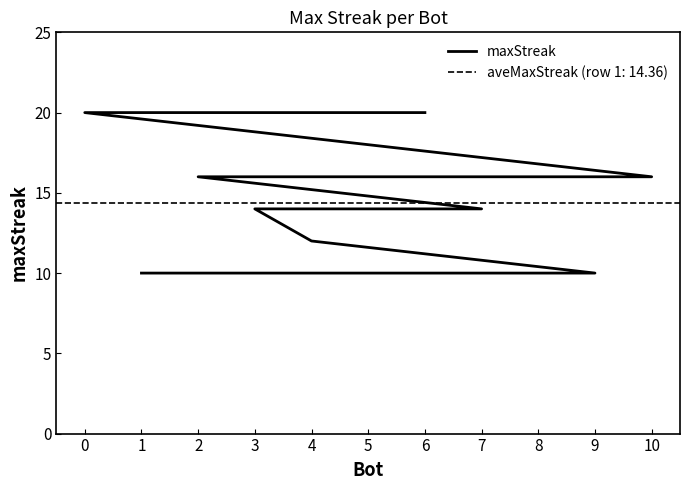

What is the difference between the maximum and minimum values?

10